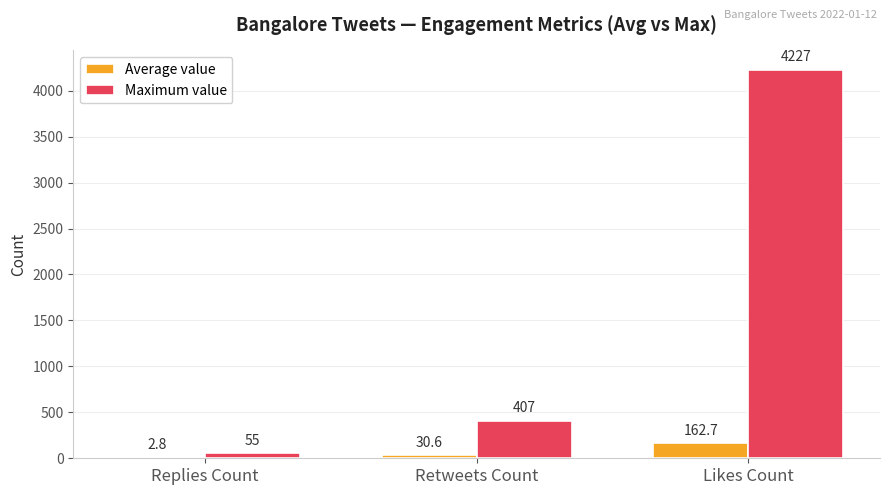

Reading left to right, list all the values displayed in this chart.

Average value: Replies Count=2.8	Retweets Count=30.6	Likes Count=162.7
Maximum value: Replies Count=55.0	Retweets Count=407.0	Likes Count=4227.0